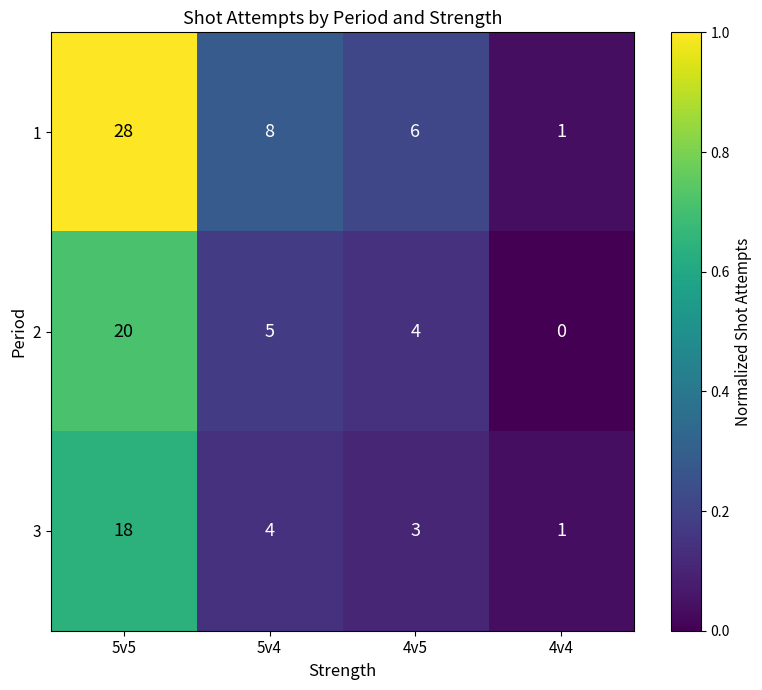

Which series has the largest range (max minus min)?

1